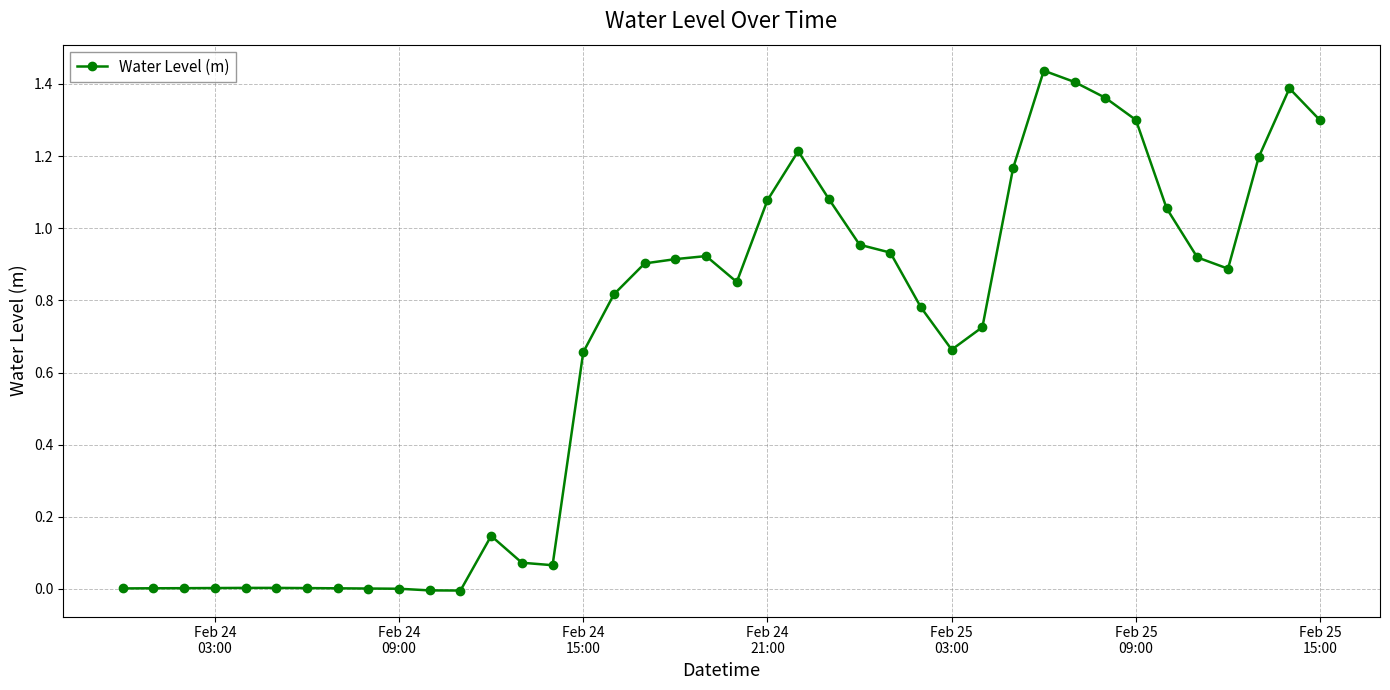

What is the value of the 34th point from the left?

1.3